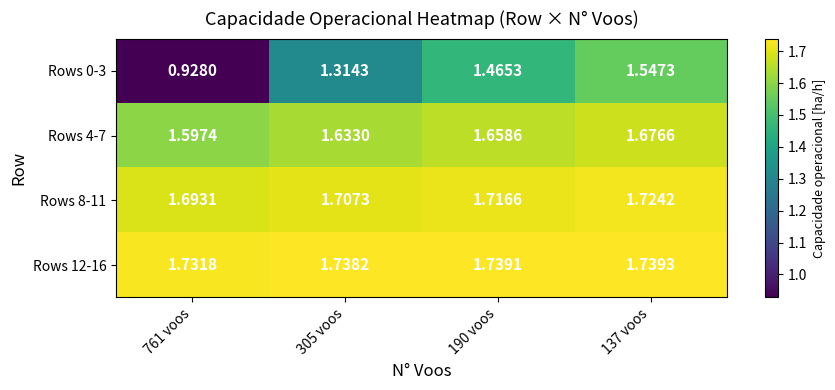

Which series has the widest spread of values?

Rows 0-3